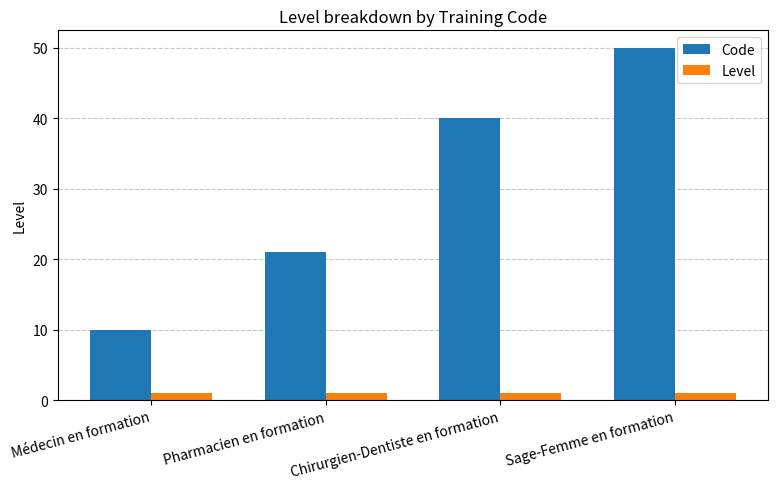

What are all the series names shown in the legend?

Code, Level